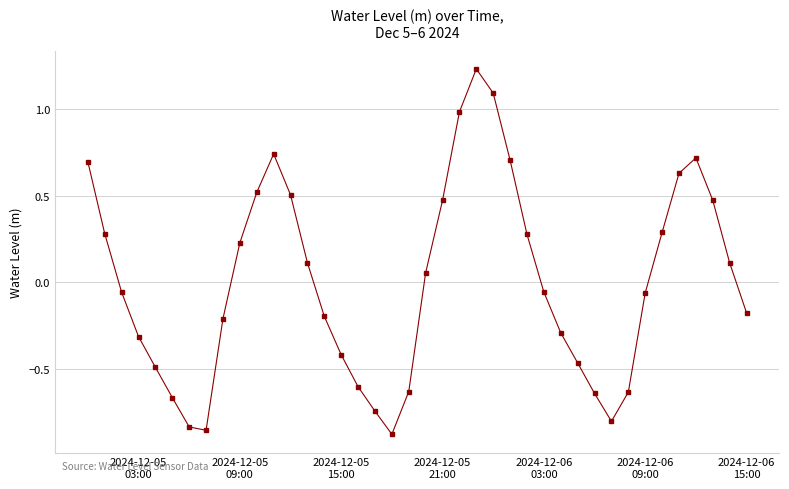

How many positive values are there?

19